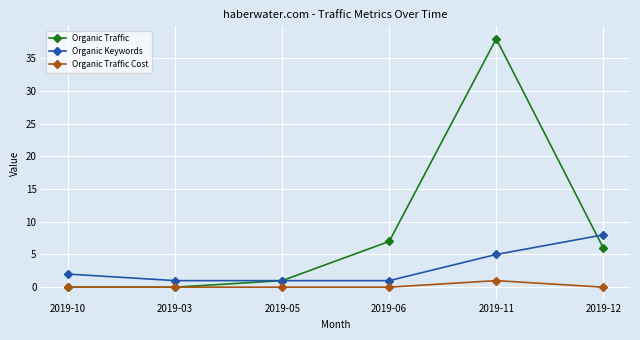

The Organic Keywords series shows 1 at 2019-03. True or false?

True